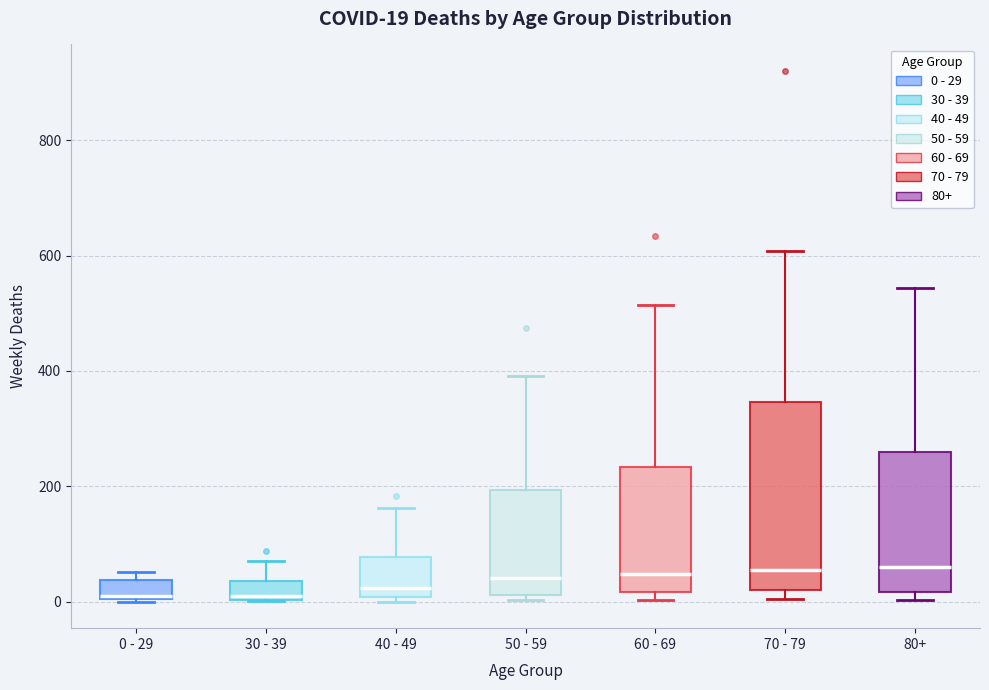

Comparing the boxes themselves (not the whiskers), which one is the tallest?

70 - 79